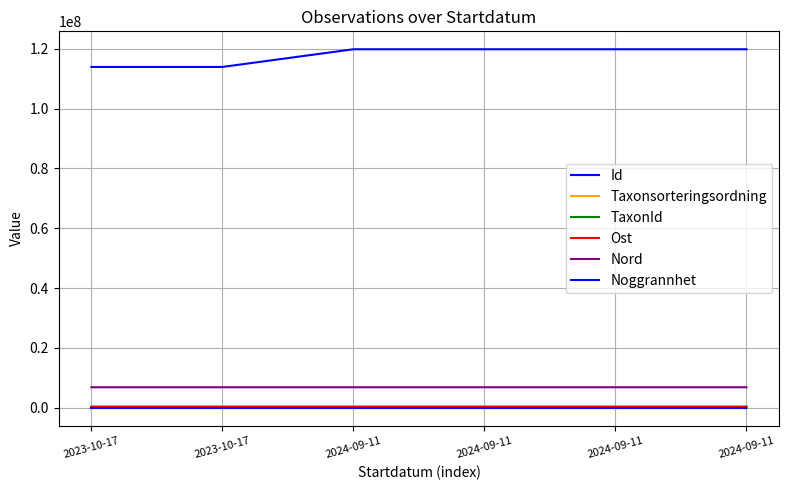

True or false: Nord and Noggrannhet cross at least once.

False